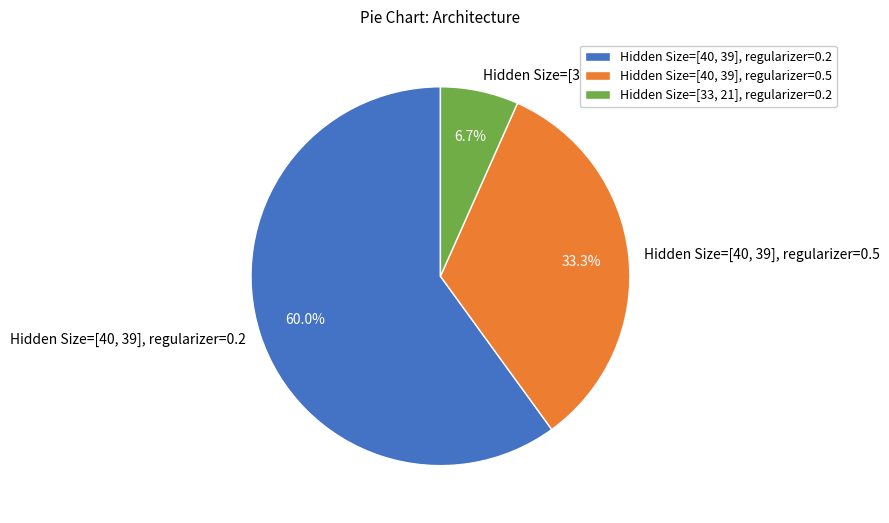

What percentage do Hidden Size=[33, 21], regularizer=0.2 and Hidden Size=[40, 39], regularizer=0.2 together represent?

66.7%